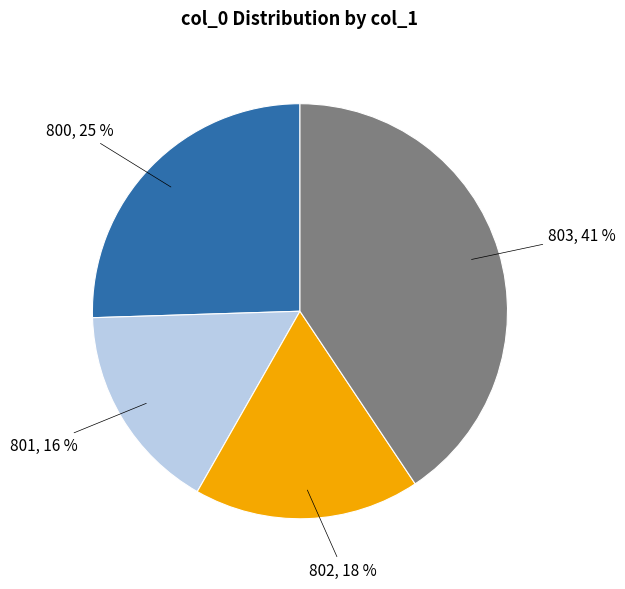

Does 801 account for over 50% of the chart?

No